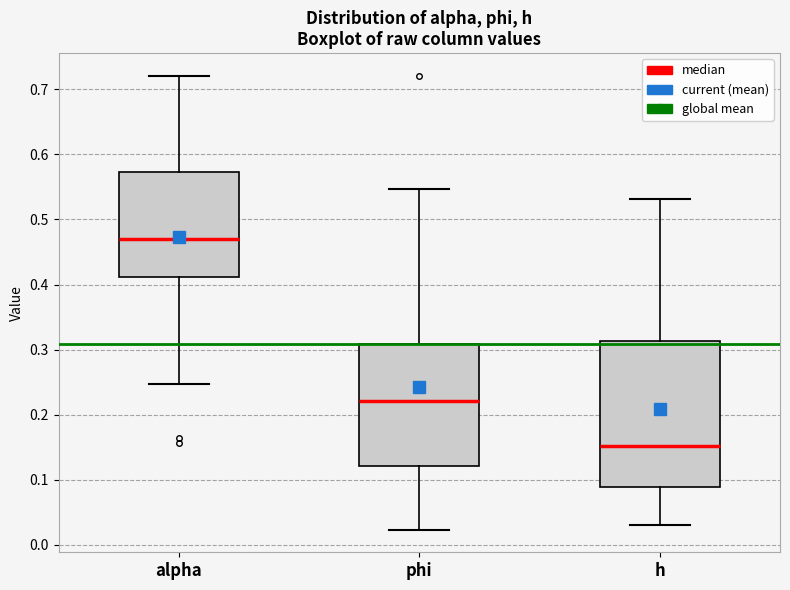

Which box has the highest median line?

alpha